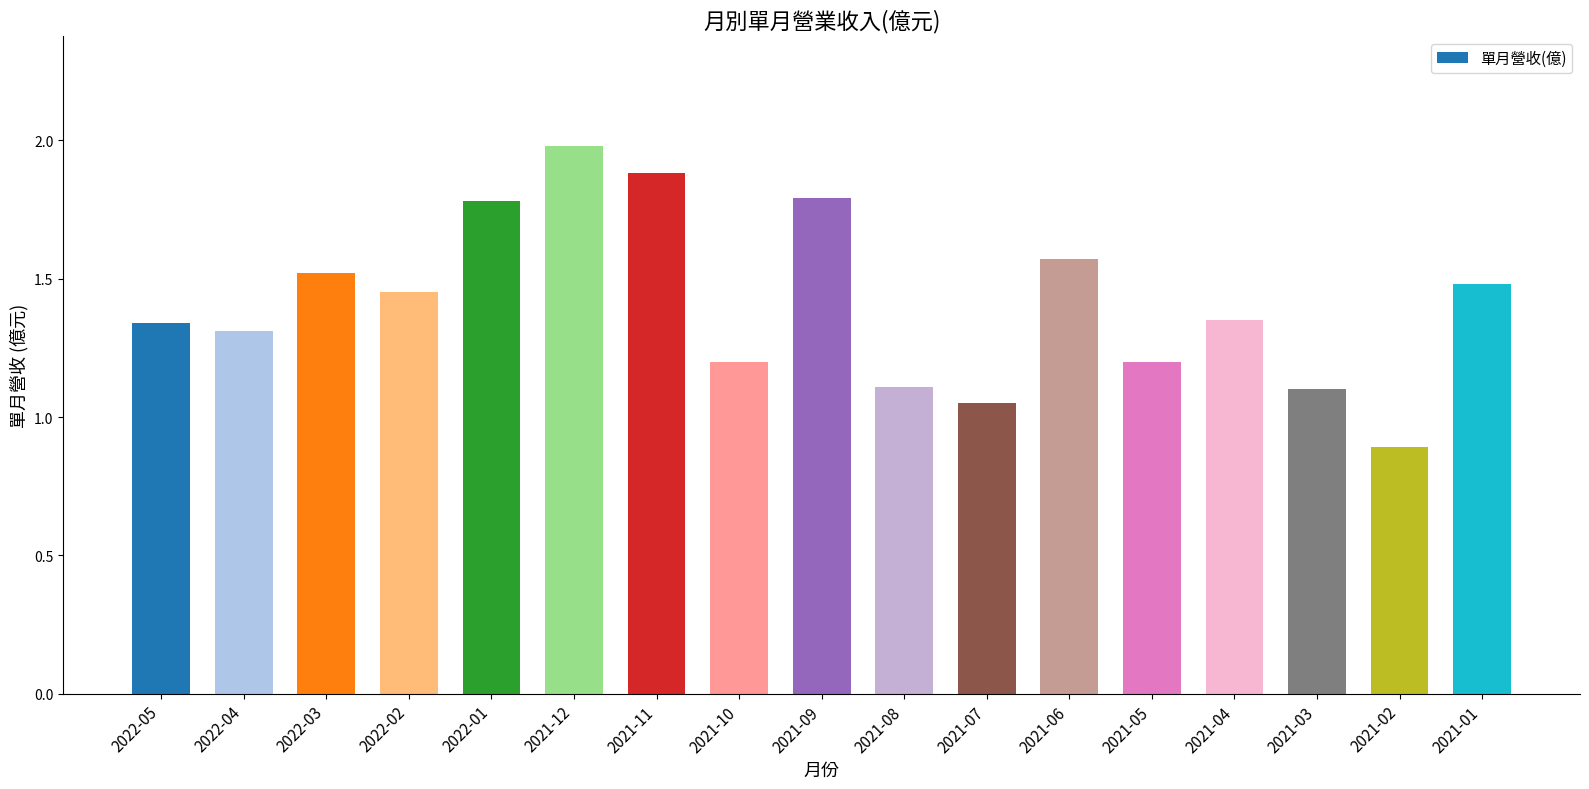

Is it true that the value at 2022-03 is 2.5?

False